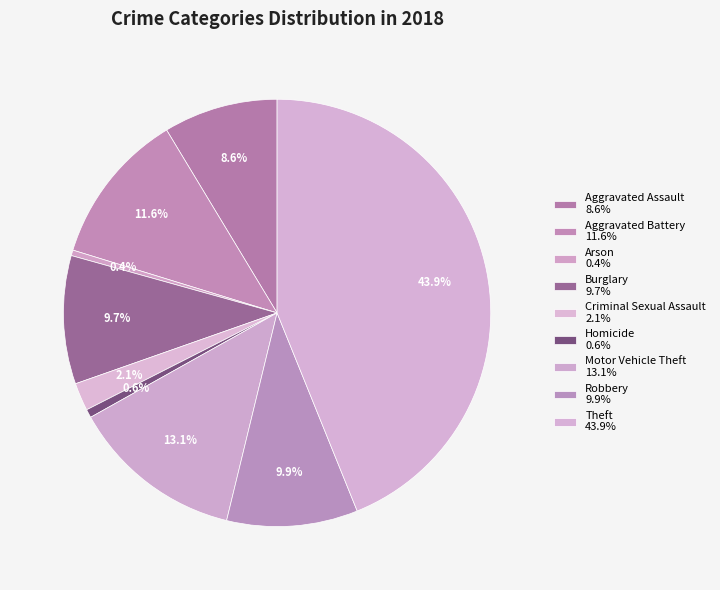

How many slices are in this pie chart?

9